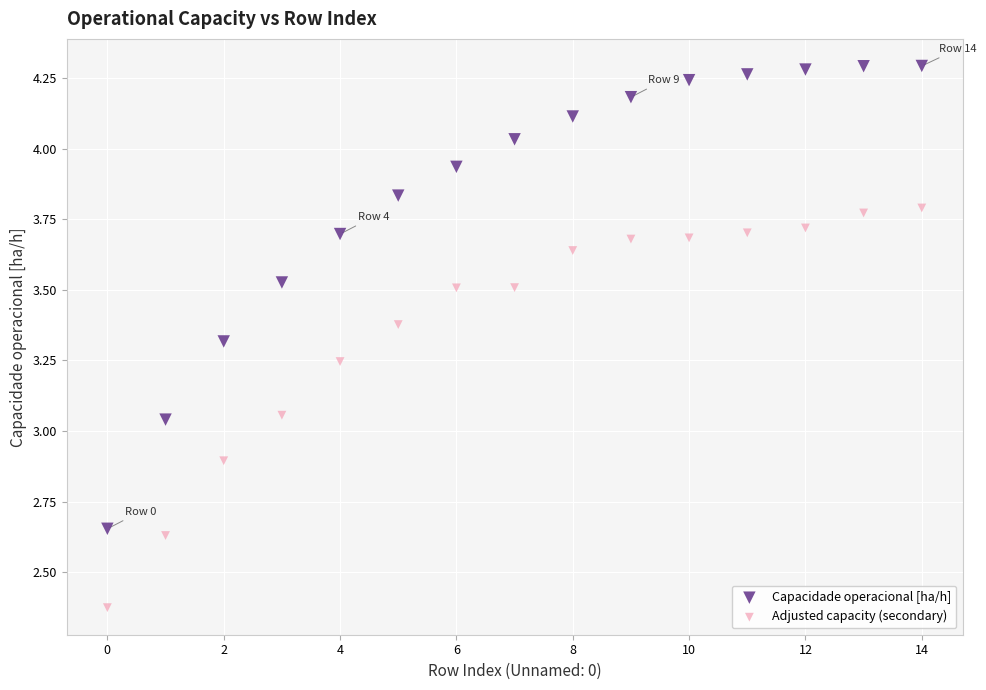

What are all the series names shown in the legend?

Capacidade operacional [ha/h], Adjusted capacity (secondary)